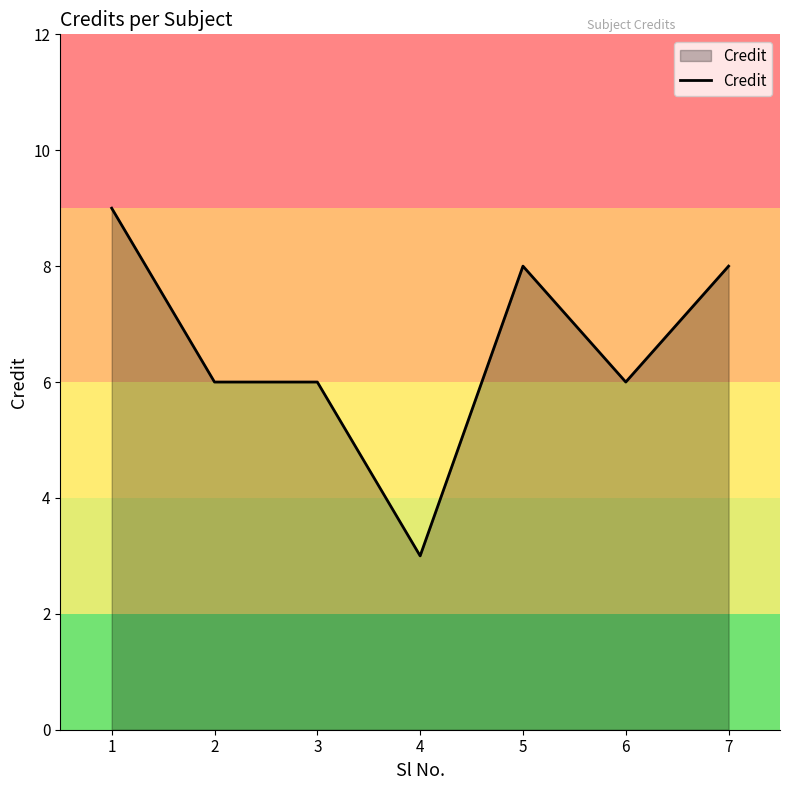

How many distinct data groups are displayed?

1